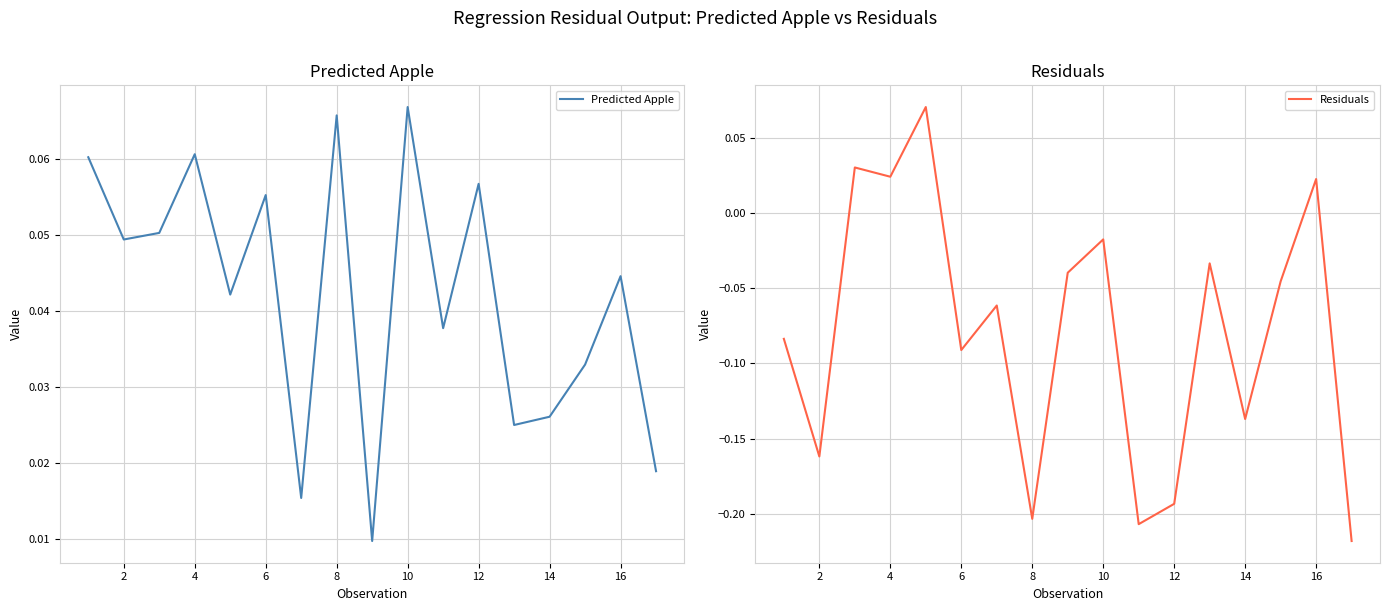

Which series has the largest total across all categories?

Predicted Apple